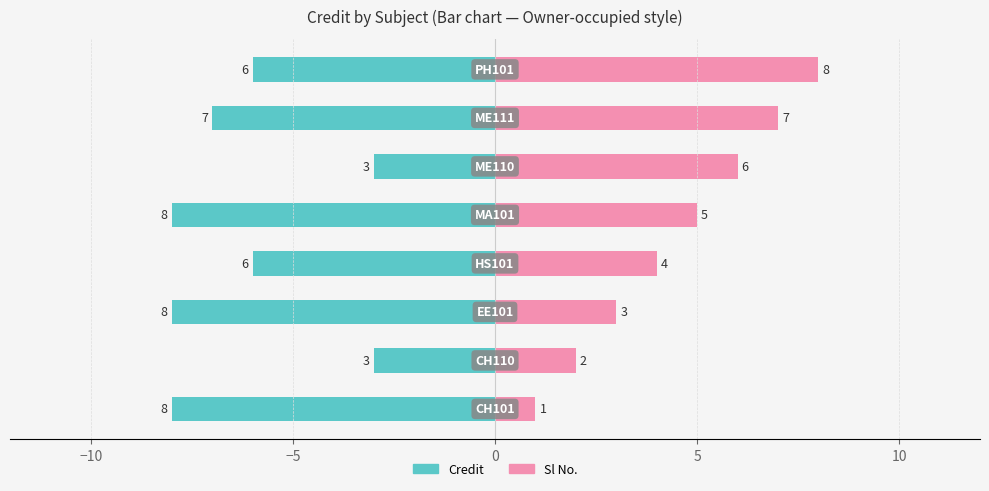

How many bars are there in each group?

2